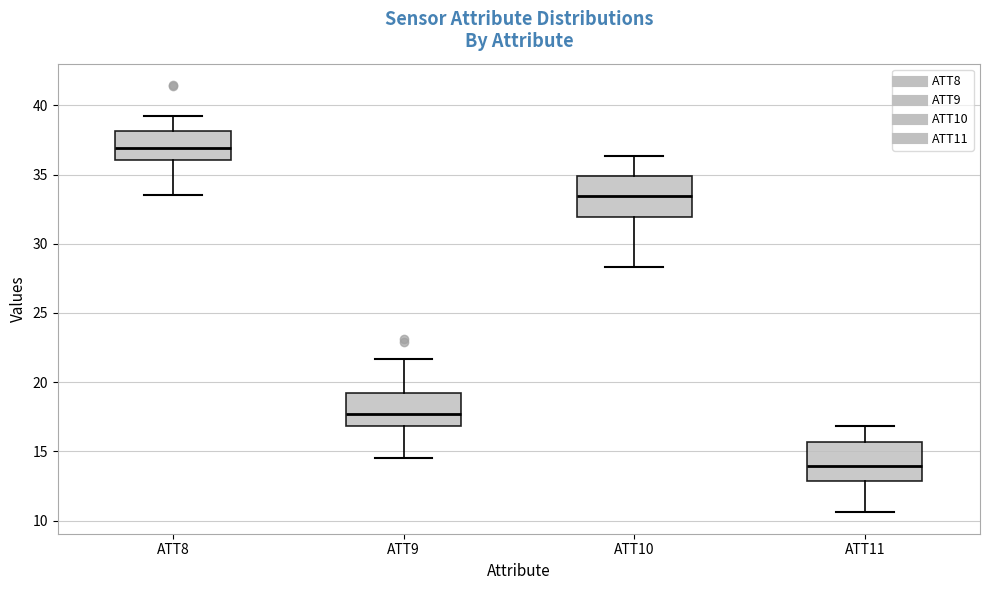

Which box has the lowest median line?

ATT11